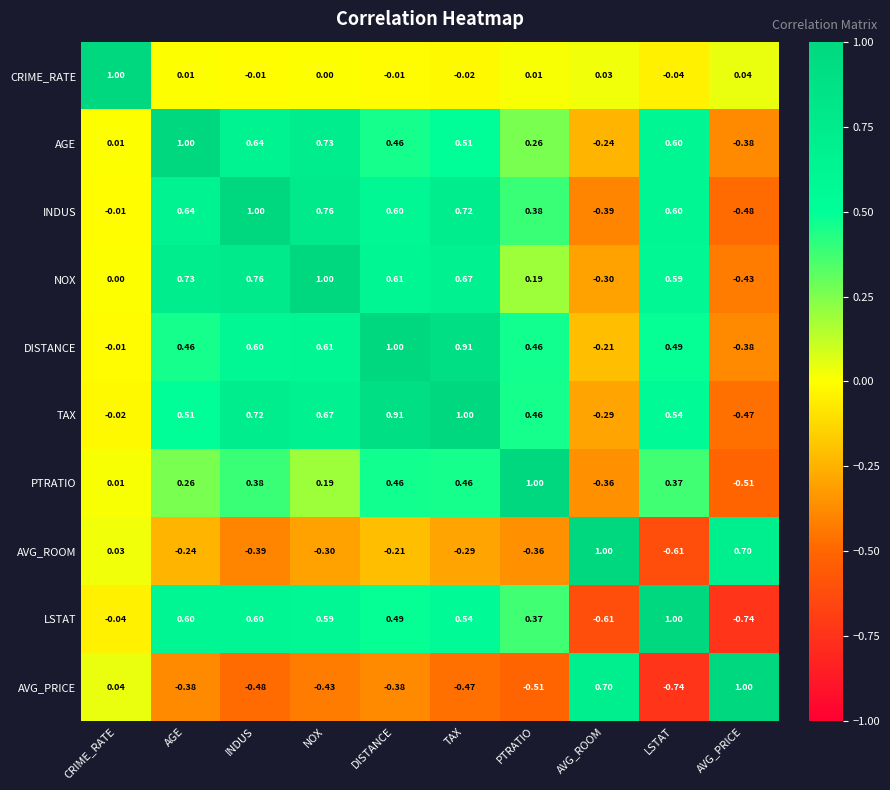

Is the value of NOX at AGE greater than the value of LSTAT at LSTAT?

No